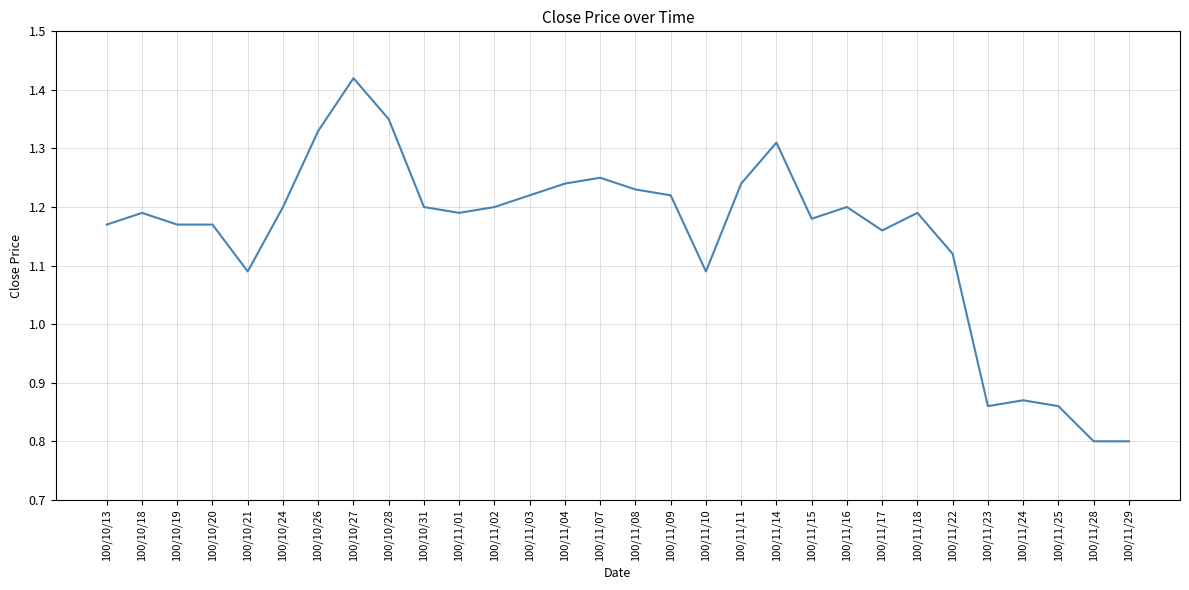

What position from the right is 100/11/15?

10